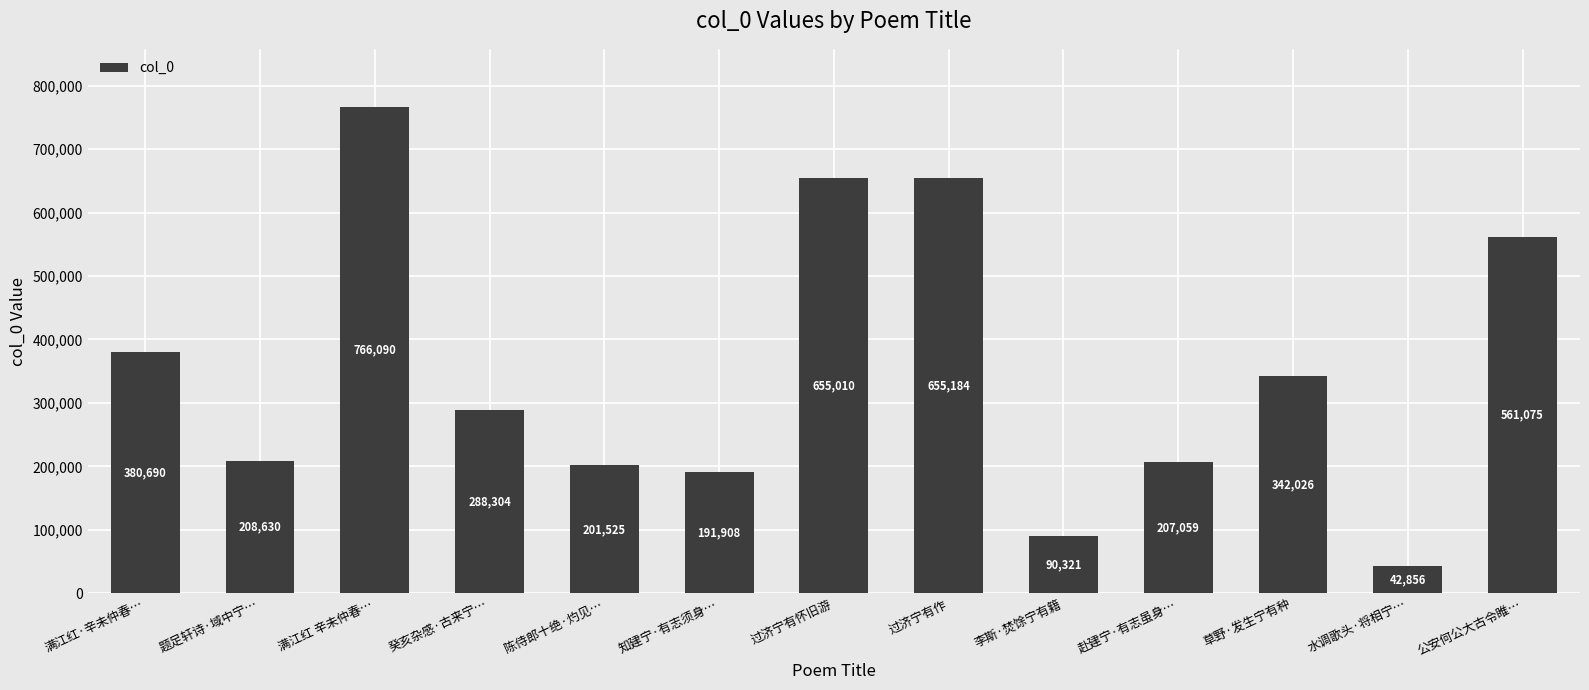

Reading left to right, transcribe all the data shown in this chart.

380690	208630	766090	288304	201525	191908	655010	655184	90321	207059	342026	42856	561075